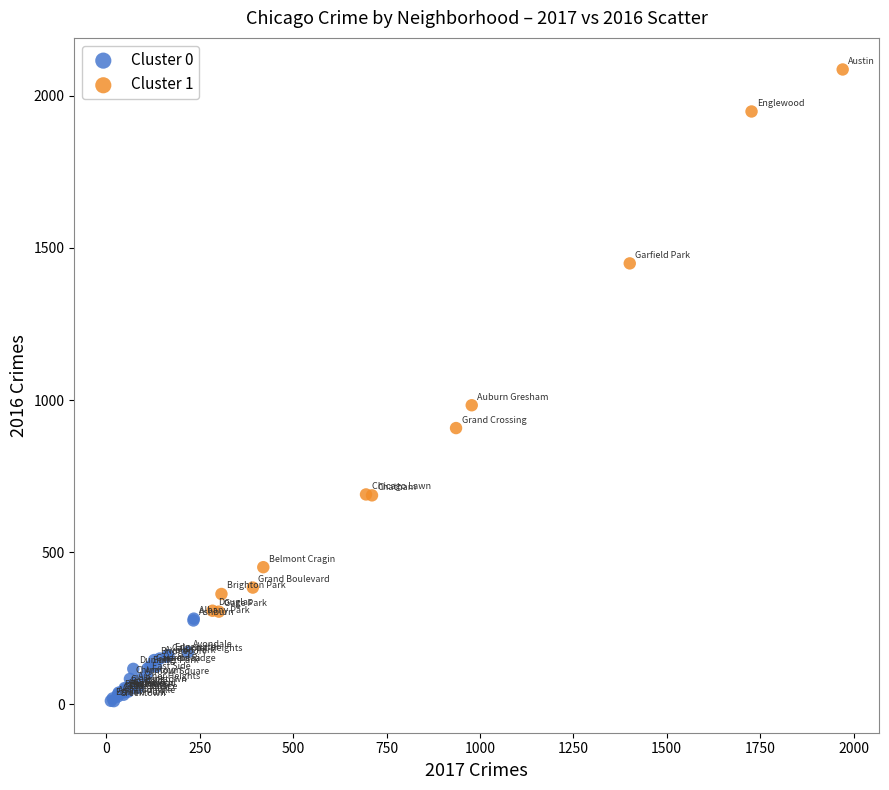

Which series reaches the minimum Y coordinate?

Cluster 0